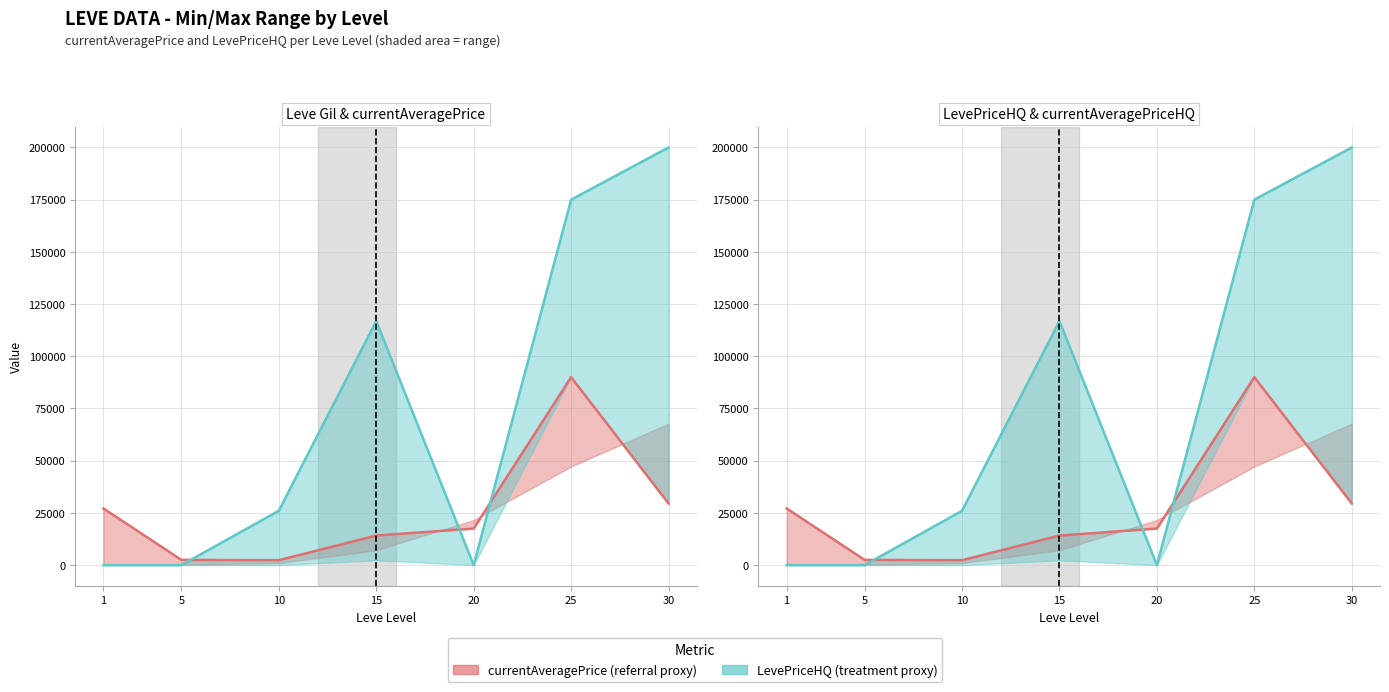

What is the difference between the LevePriceHQ values at 25 and 30?

24999